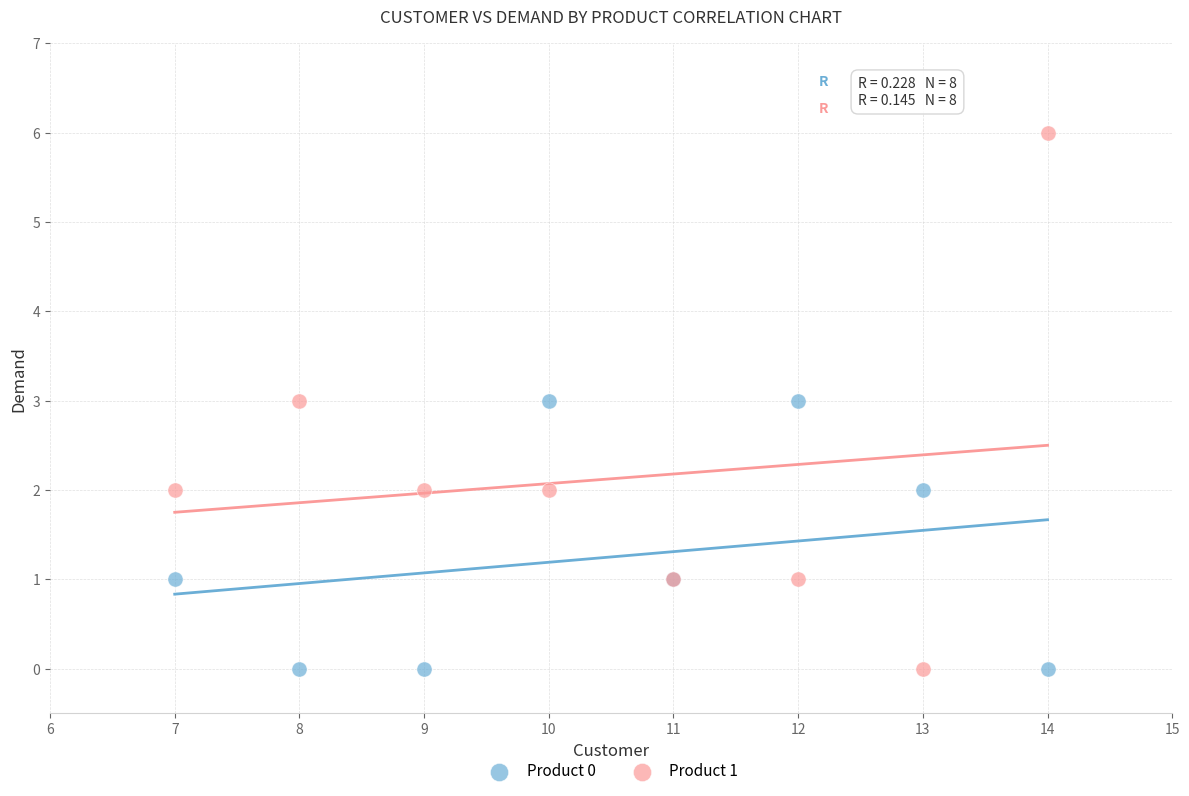

Which series contains the highest Y value?

Product 1